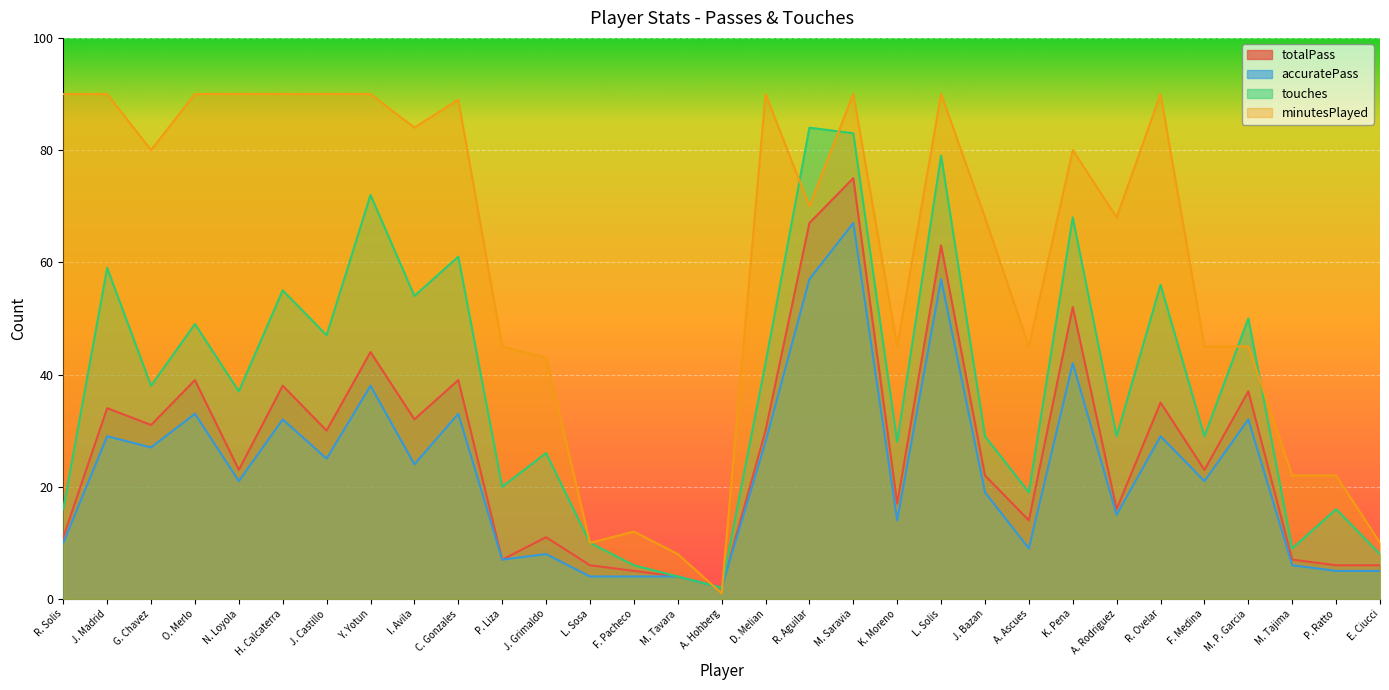

Where is touches nearest to the value 43?

D. Melian